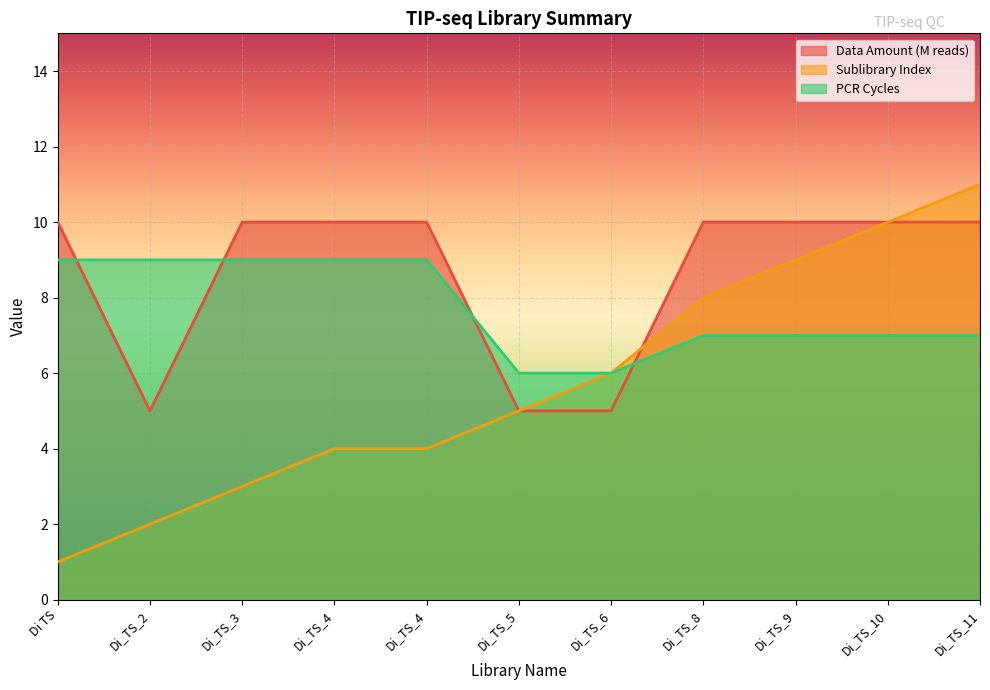

Where is the first local minimum for Data Amount (M reads)?

Di_TS_2